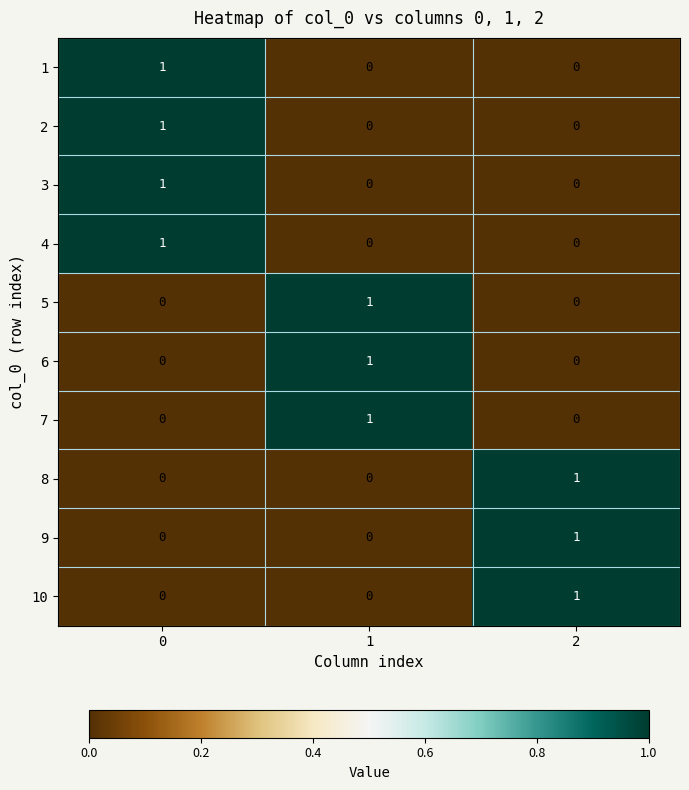

Is it true that 3 equals 0 at 1?

True